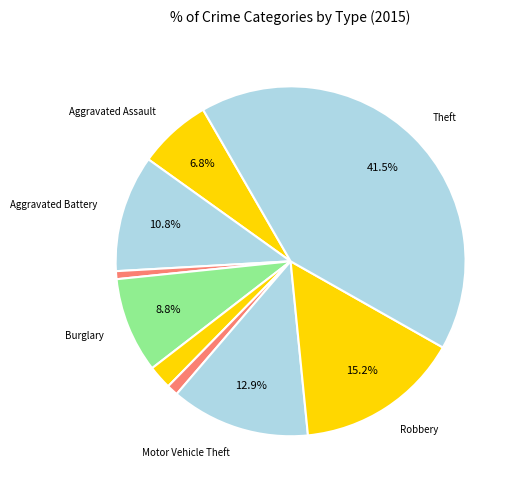

How many segments does this pie chart have?

9